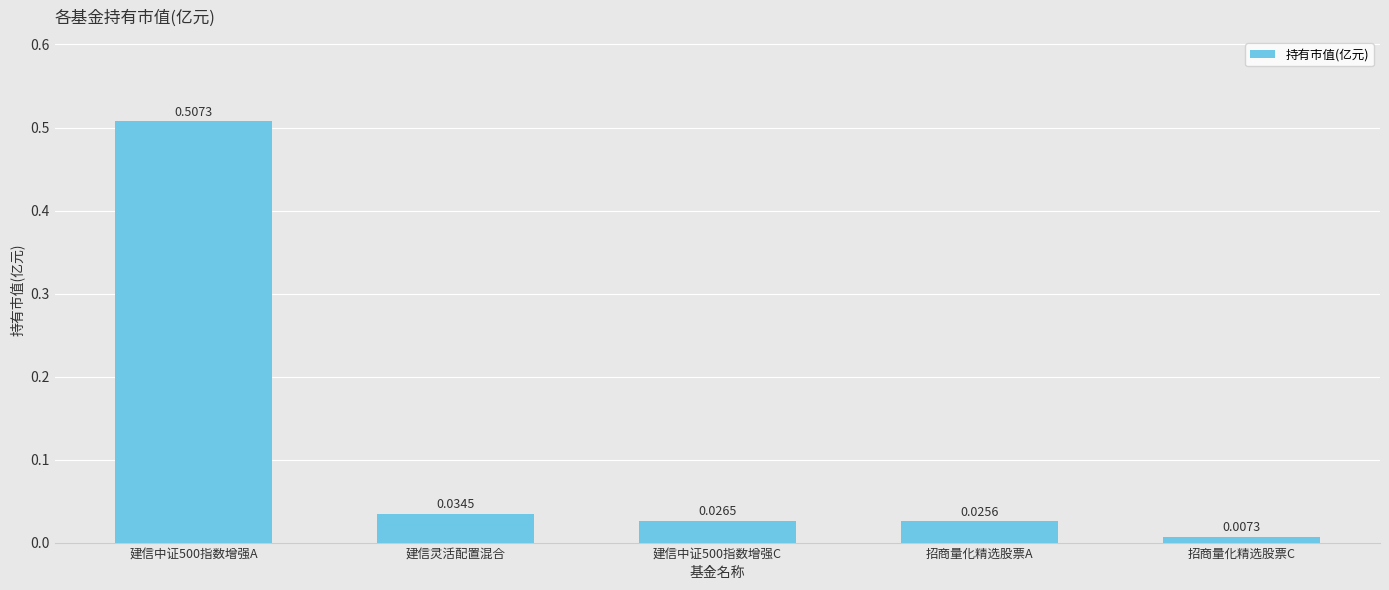

Count the number of data series in this chart.

1